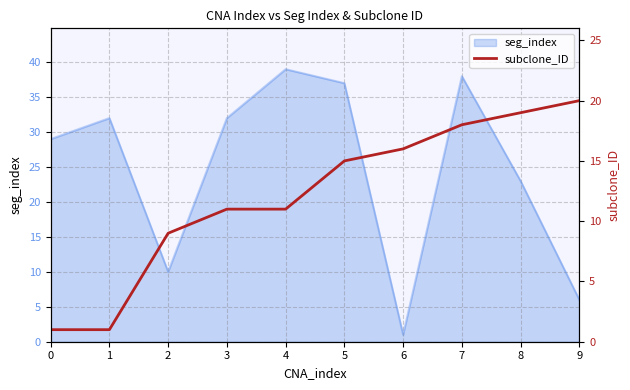

The seg_index series shows 17 at 0. True or false?

False